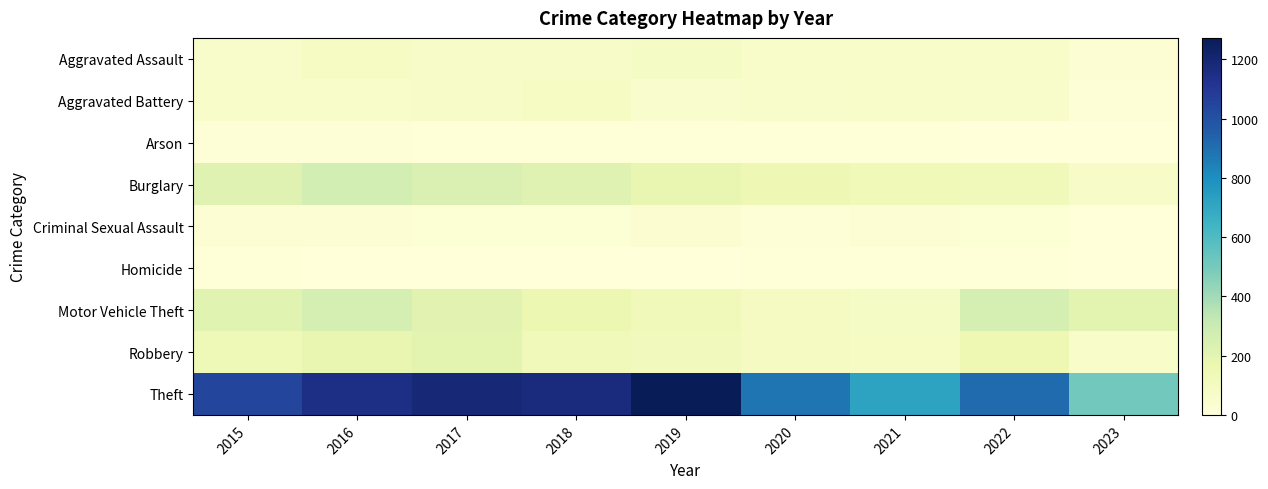

At which category is the sum across all series the highest?

2016